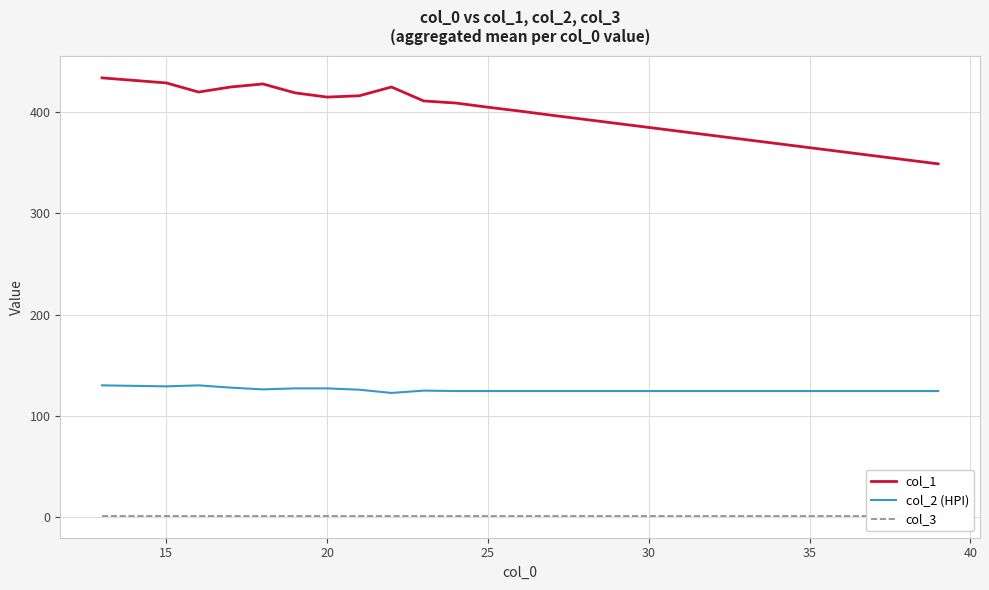

What is the average value of the col_2 (HPI) series?

125.4